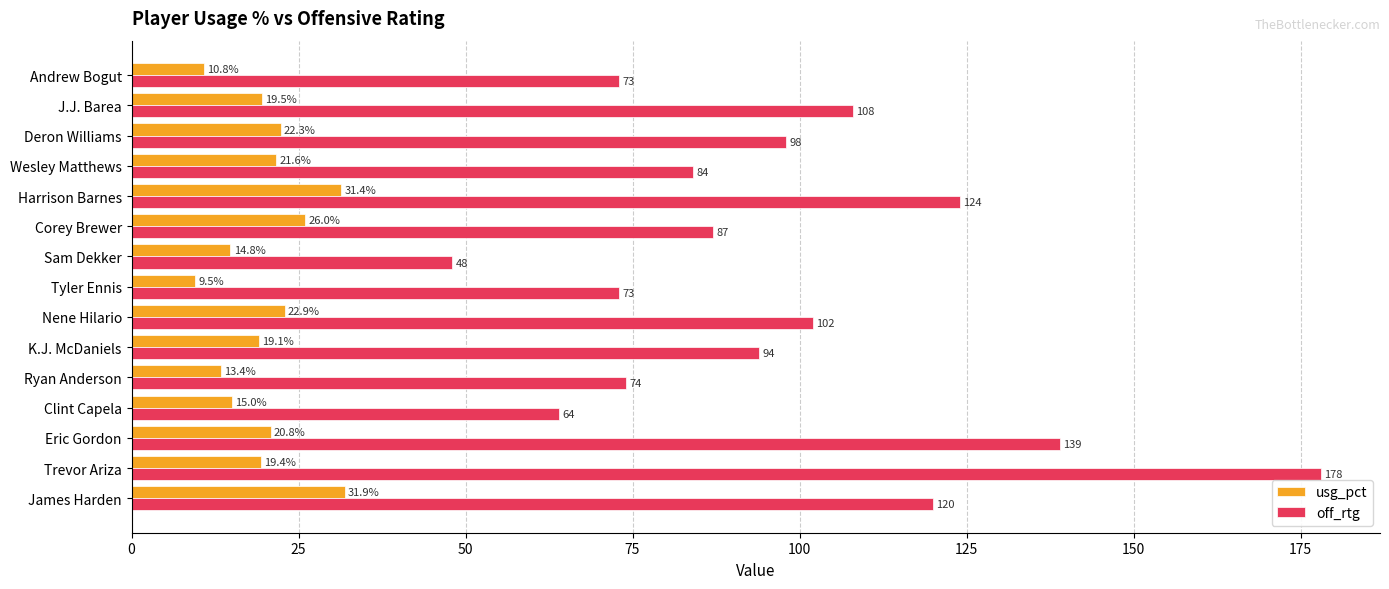

Which series has the largest total across all categories?

off_rtg